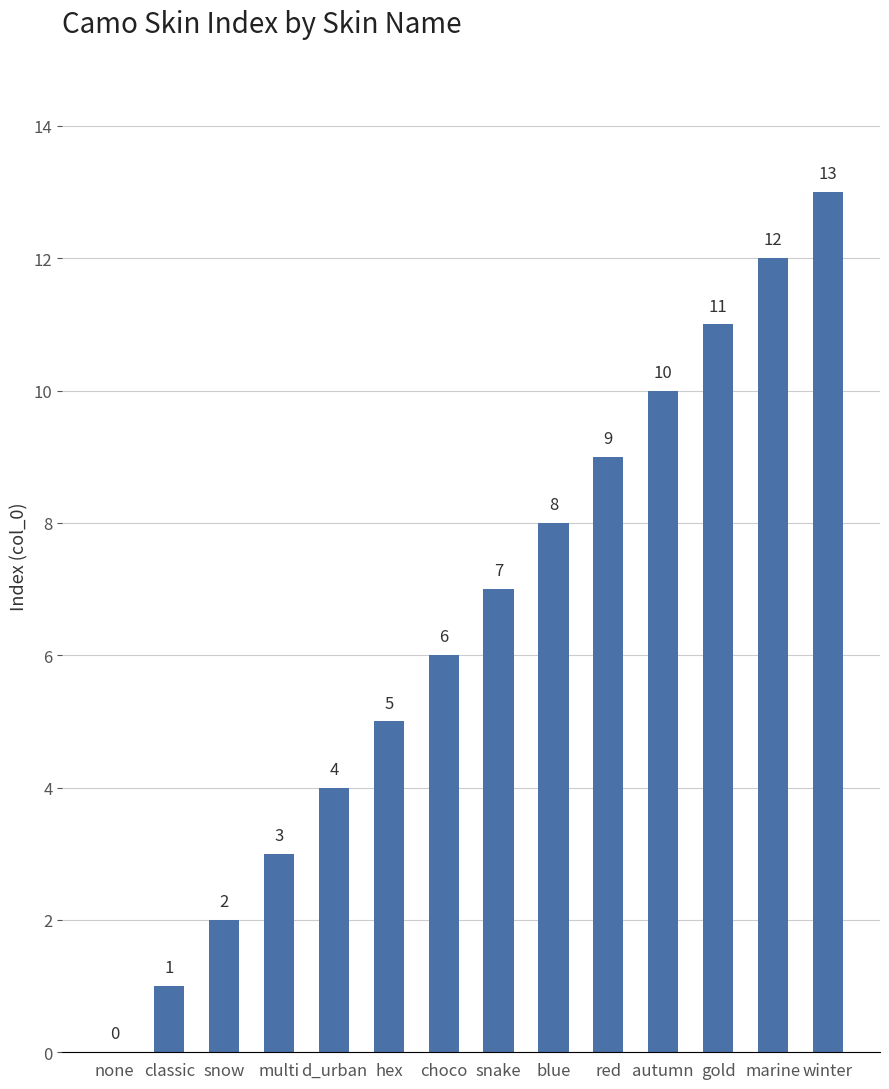

True or false: the data shows 2 at snow.

True